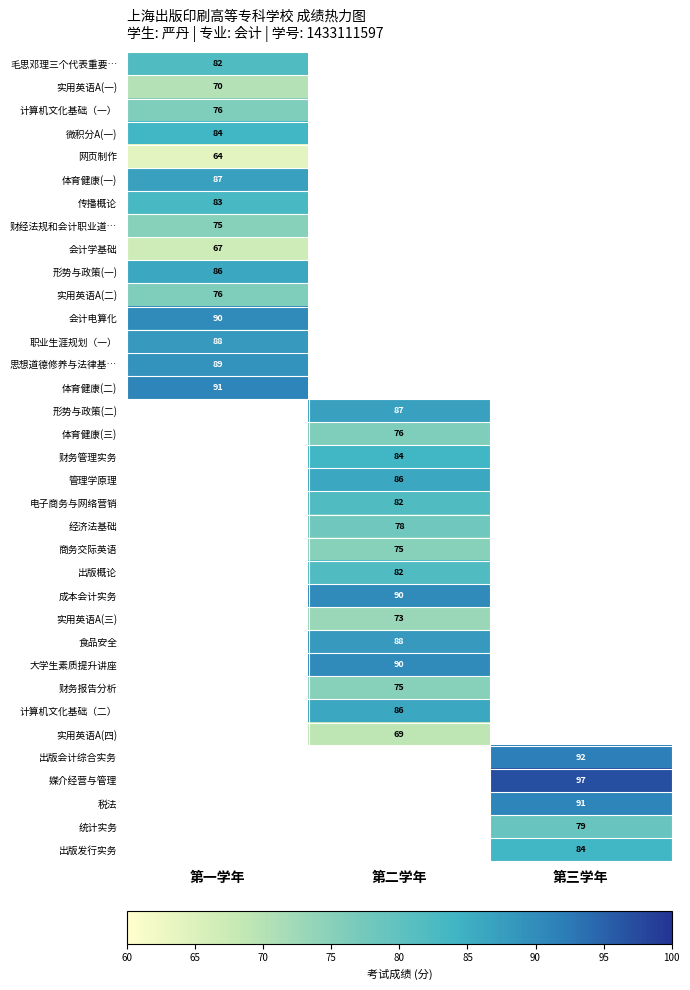

True or false: 商务交际英语 has a value of 75 at 第二学年.

True